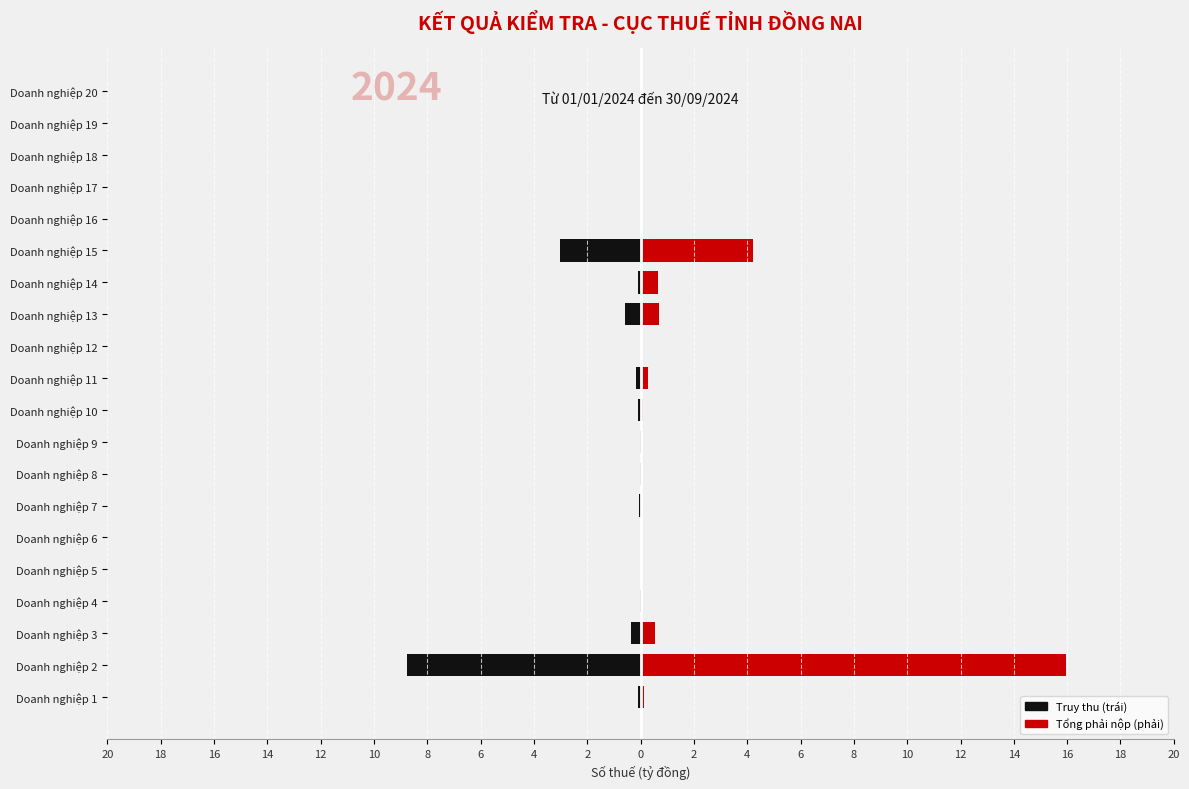

List the series in order of their peak value, highest first.

Tổng phải nộp (phải), Truy thu (trái)